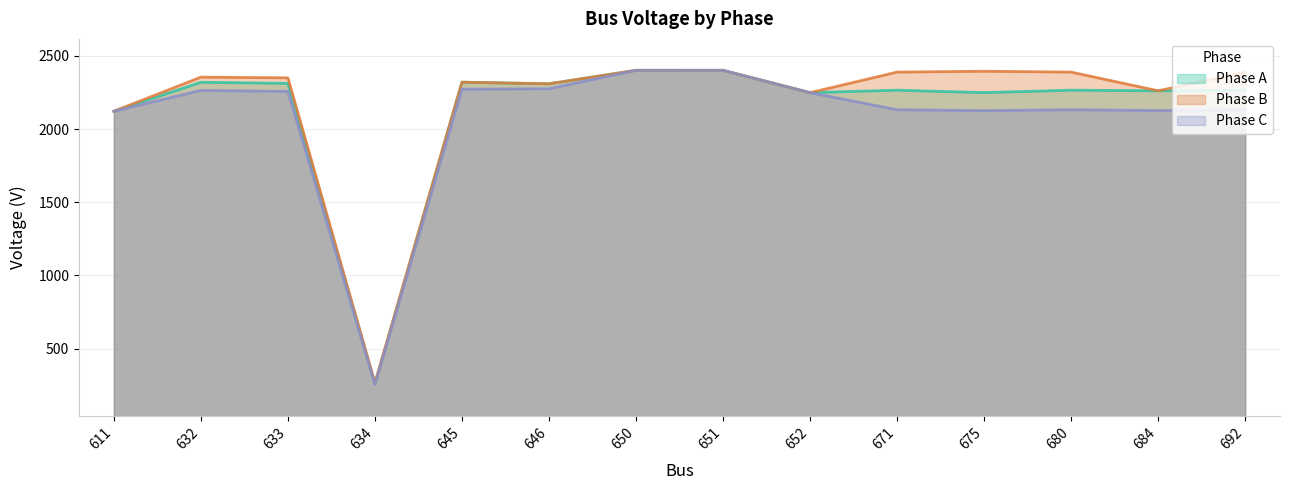

In Phase A, how many points are lower than both neighbors (excluding endpoints)?

5